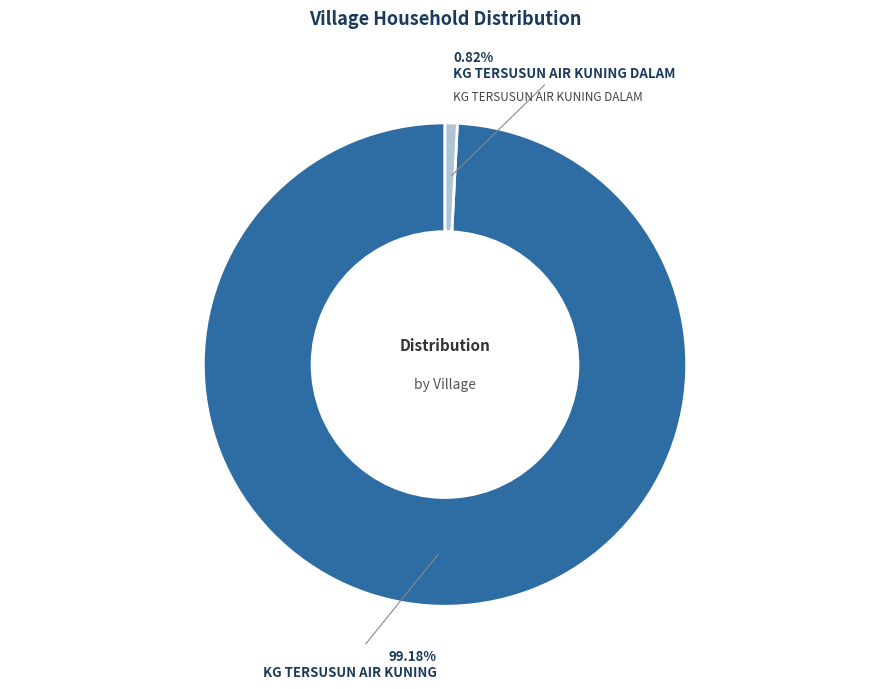

Is there a majority slice in this chart?

Yes